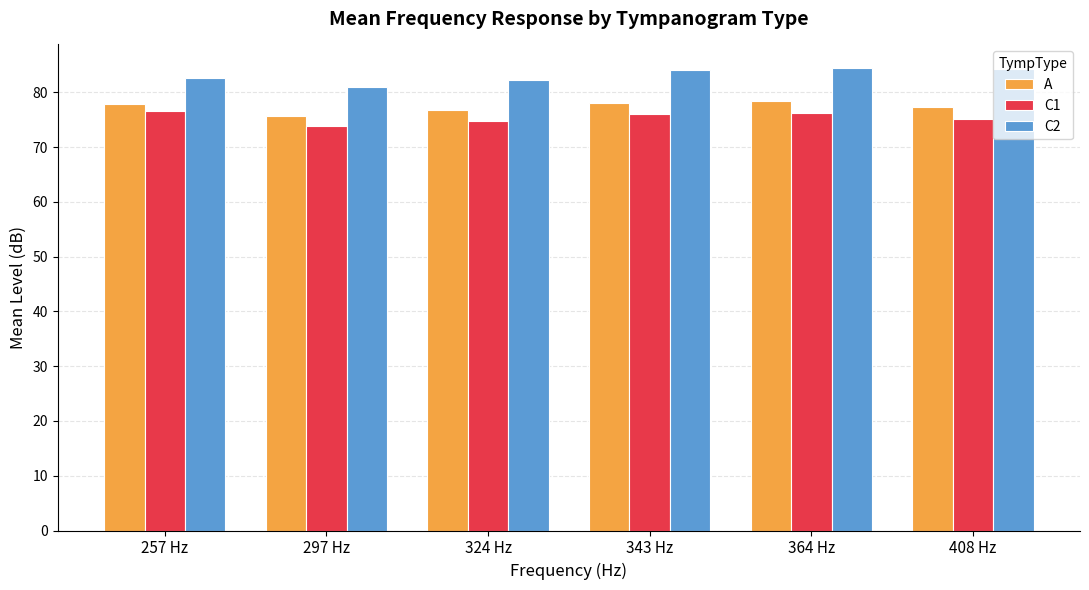

Are the bars grouped side by side (vs. stacked)?

Yes